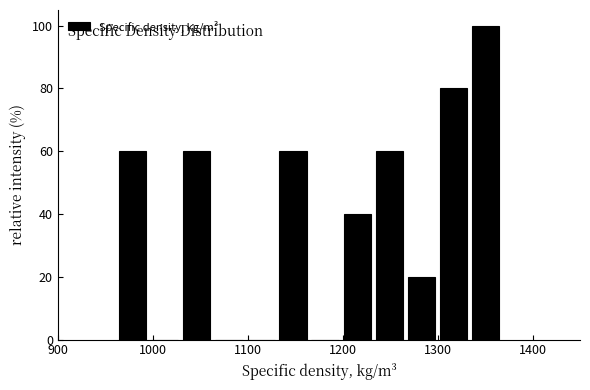

Around what value on the x-axis is the tallest bar? Give the approximate position of its centre, as read against the axis.

1350